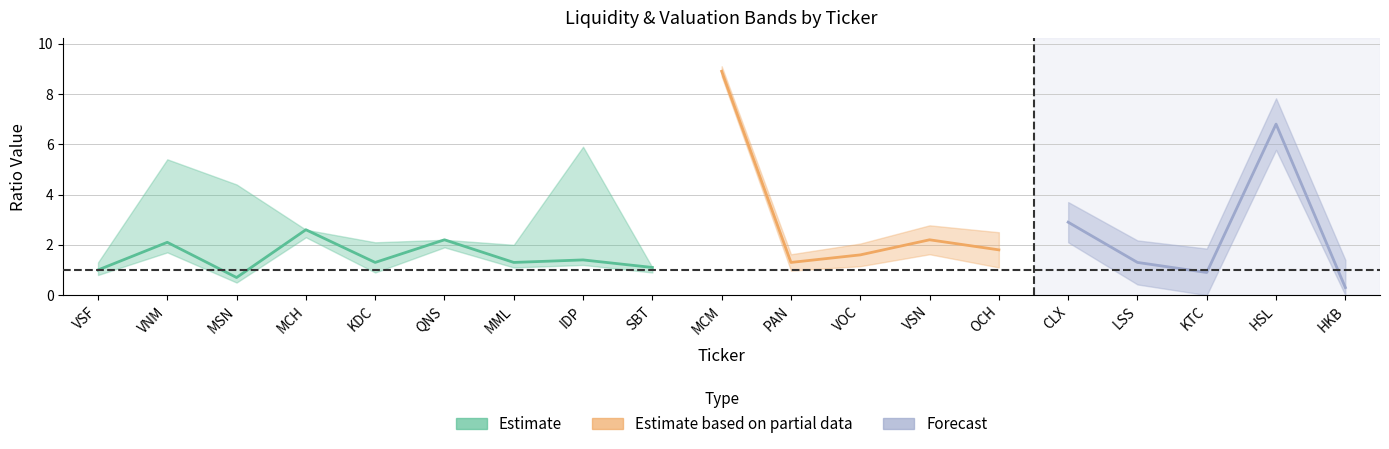

At which label is quickPayment closest to 4?

CLX